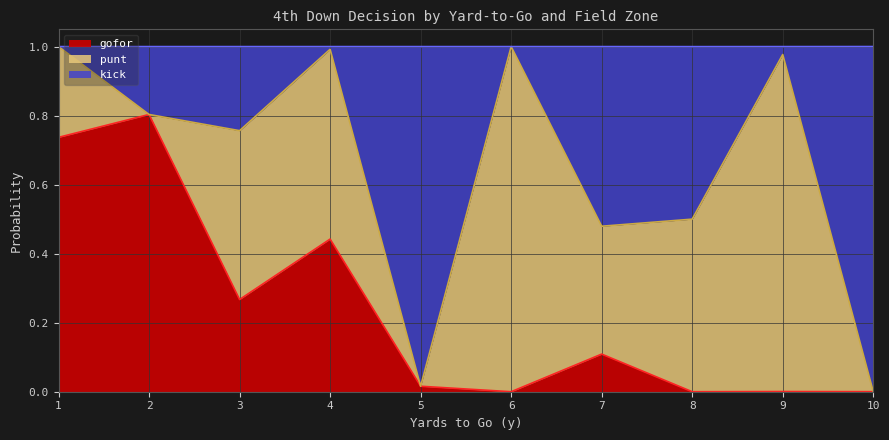

What is the maximum value for punt?

1.0